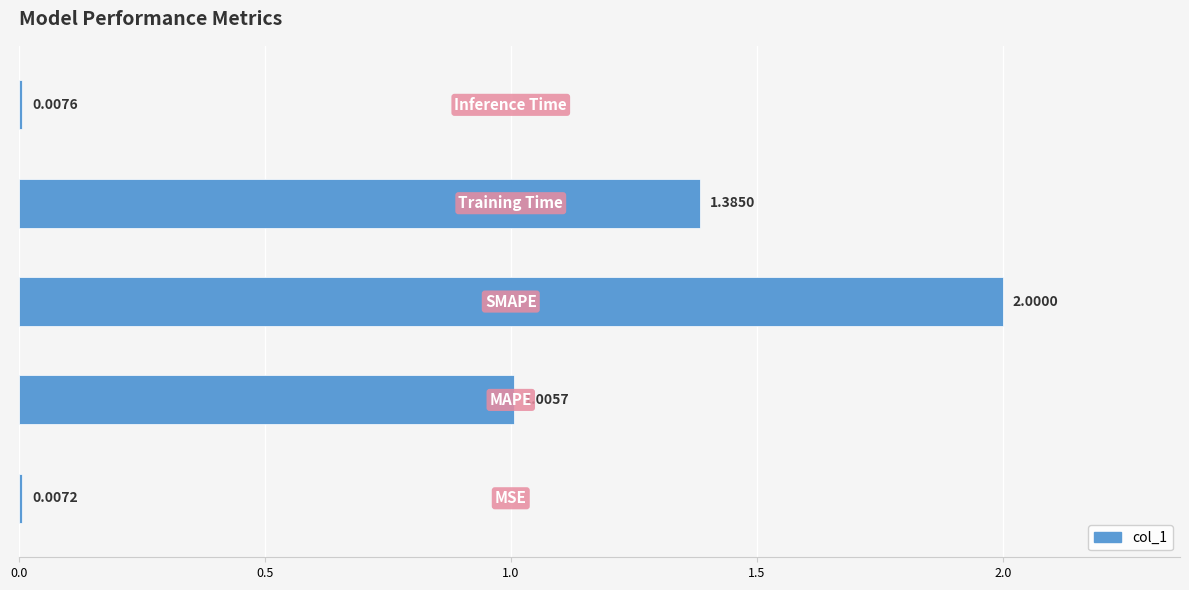

What is the maximum value shown in the chart?

2.0